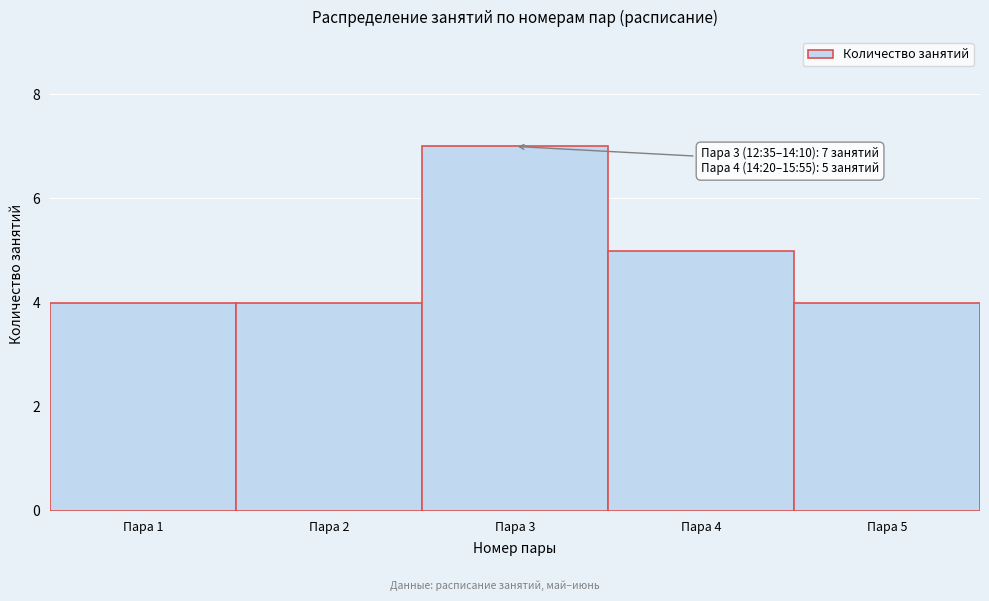

Over which range of the x-axis is the bar tallest?

2.5 to 3.5